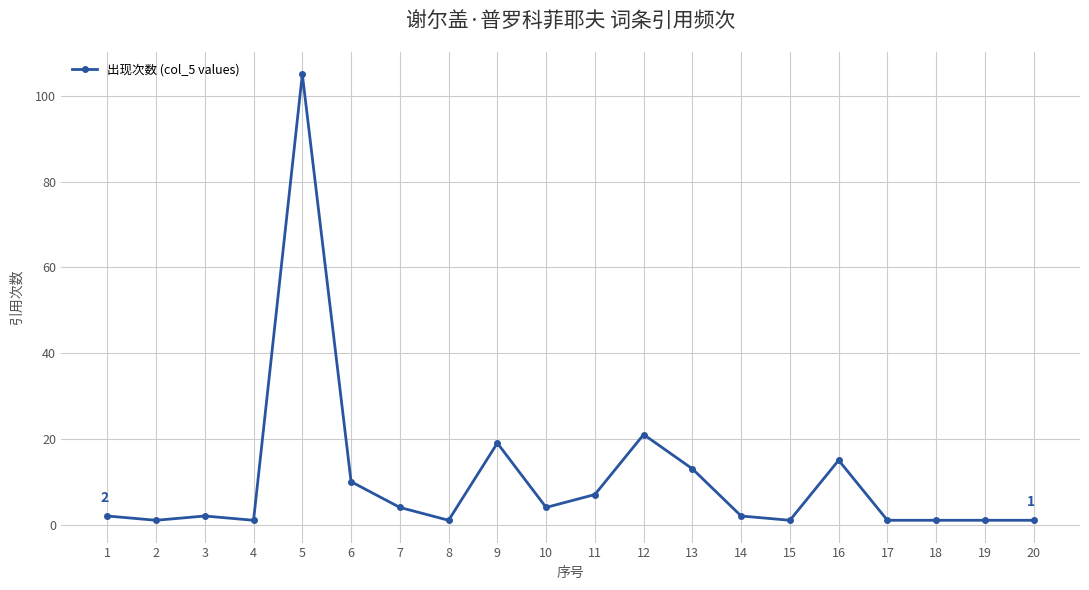

Reading left to right, transcribe all the data shown in this chart.

1=2	2=1	3=2	4=1	5=105	6=10	7=4	8=1	9=19	10=4	11=7	12=21	13=13	14=2	15=1	16=15	17=1	18=1	19=1	20=1